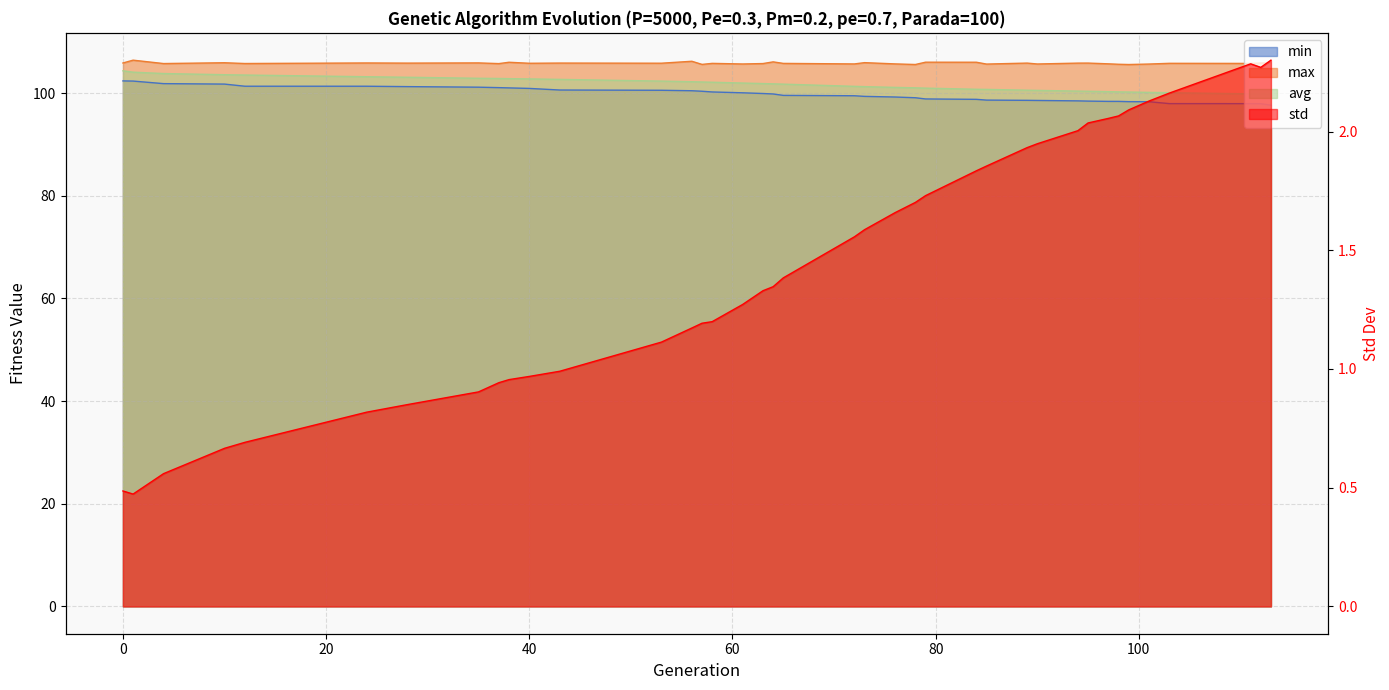

What is the total value across all series at 79?

307.6